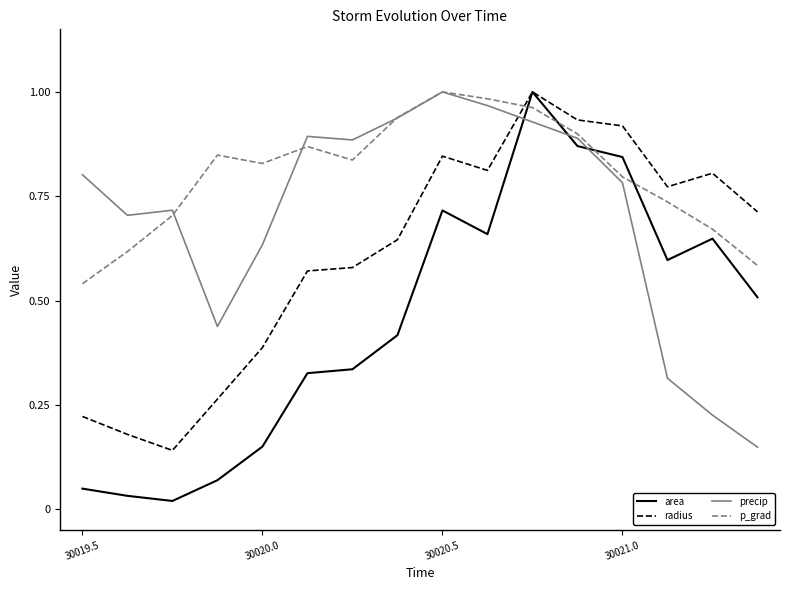

True or false: radius and p_grad cross at least once.

True